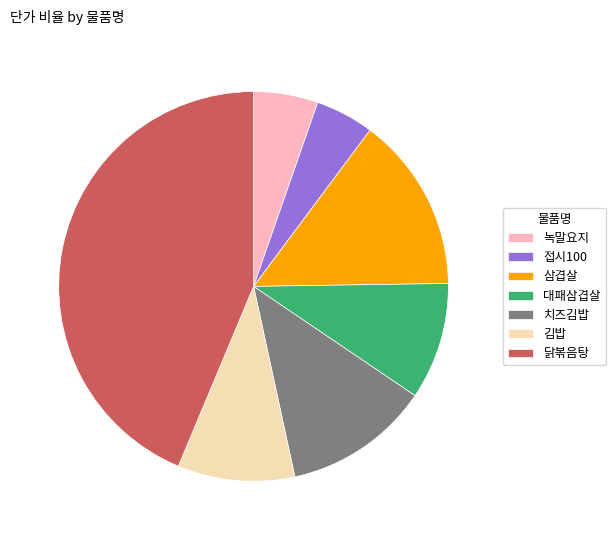

How many slices are in this pie chart?

7